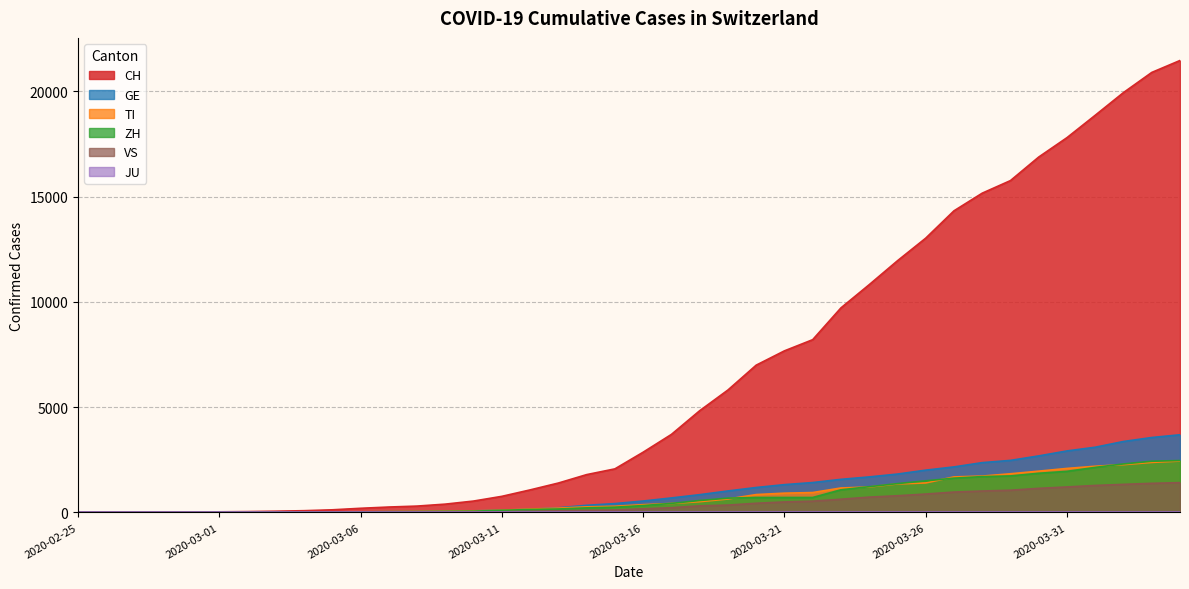

How many series are shown in this chart?

6